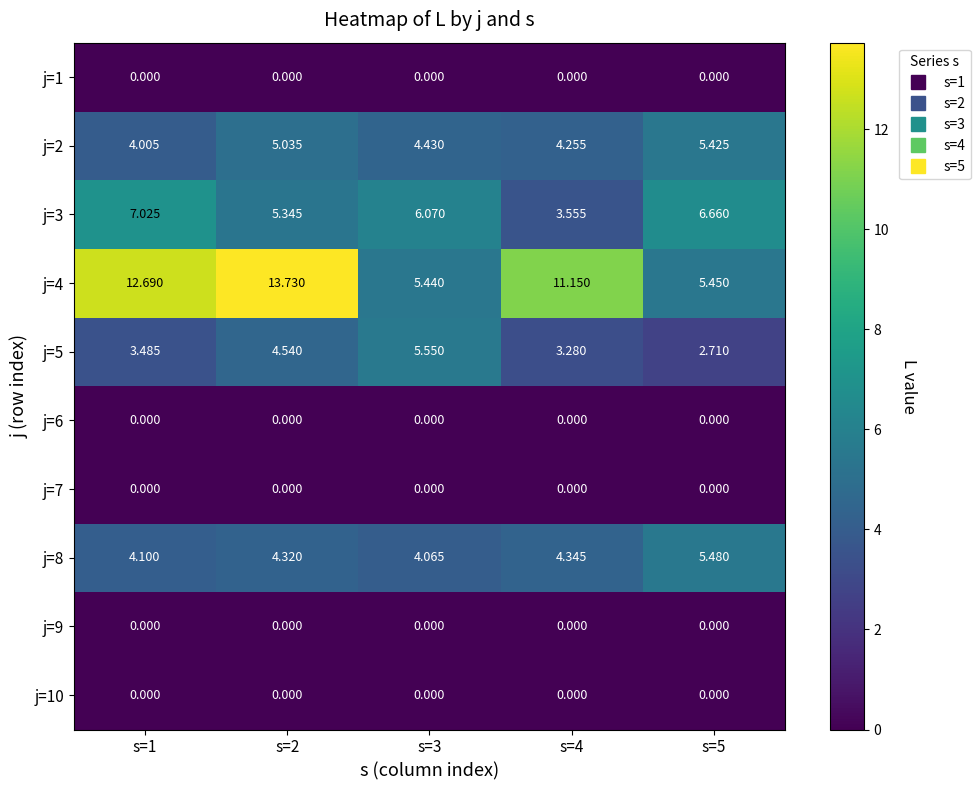

Is the value of j=4 at s=4 greater than the value of j=7 at s=2?

Yes